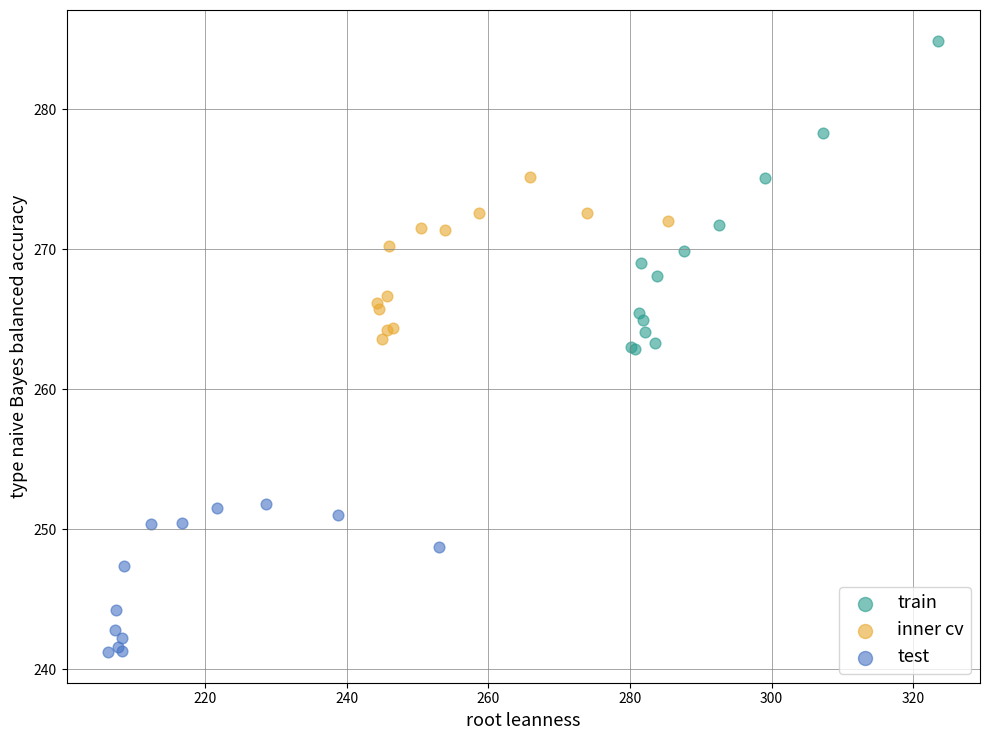

Which series reaches the minimum Y coordinate?

test